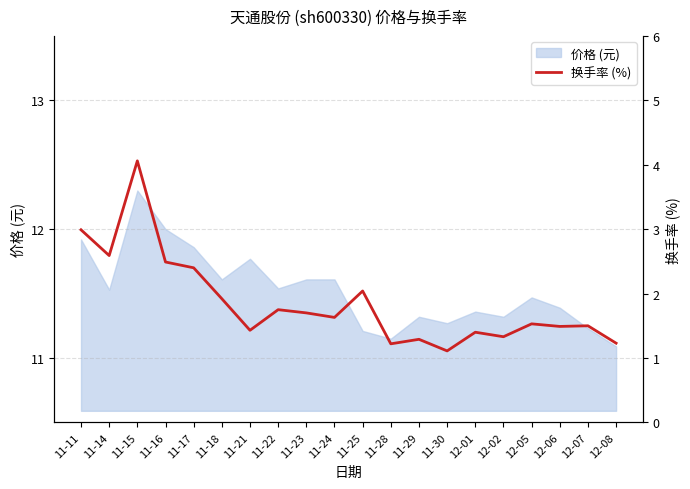

Is it true that 价格 (元) equals 7.1 at 11-24?

False